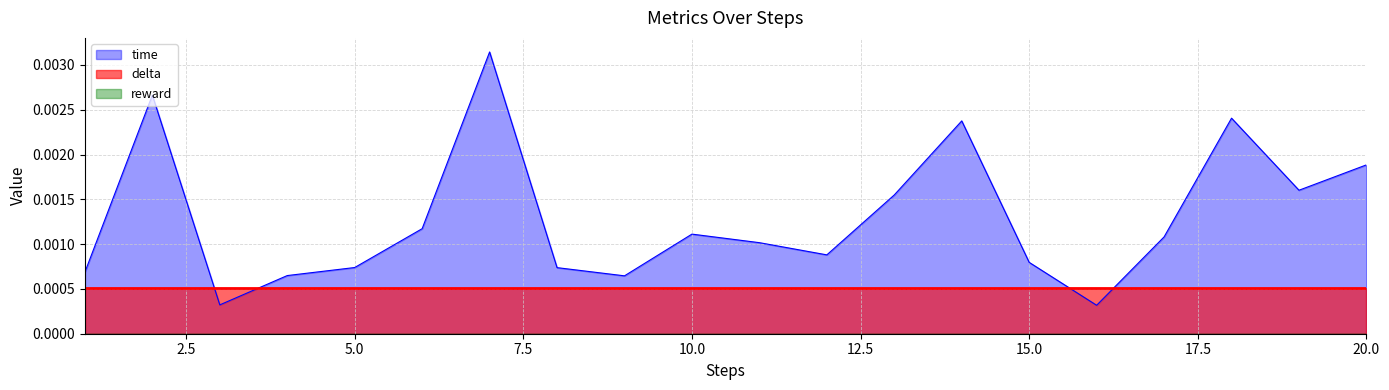

At which category is the sum across all series the highest?

7